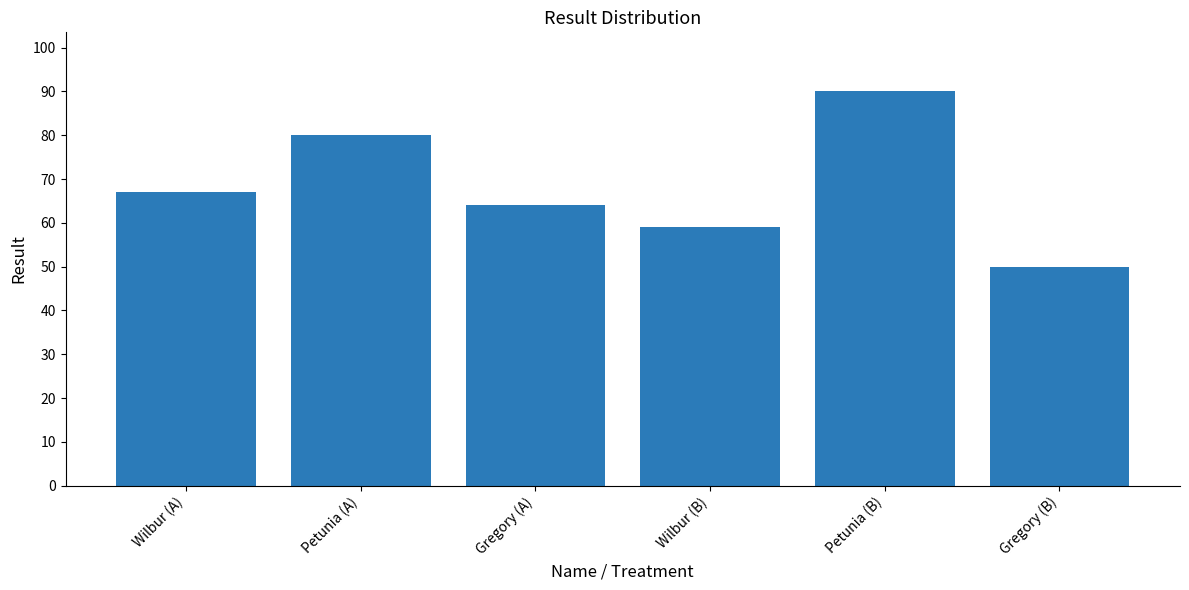

What is the difference between the maximum and minimum values?

40